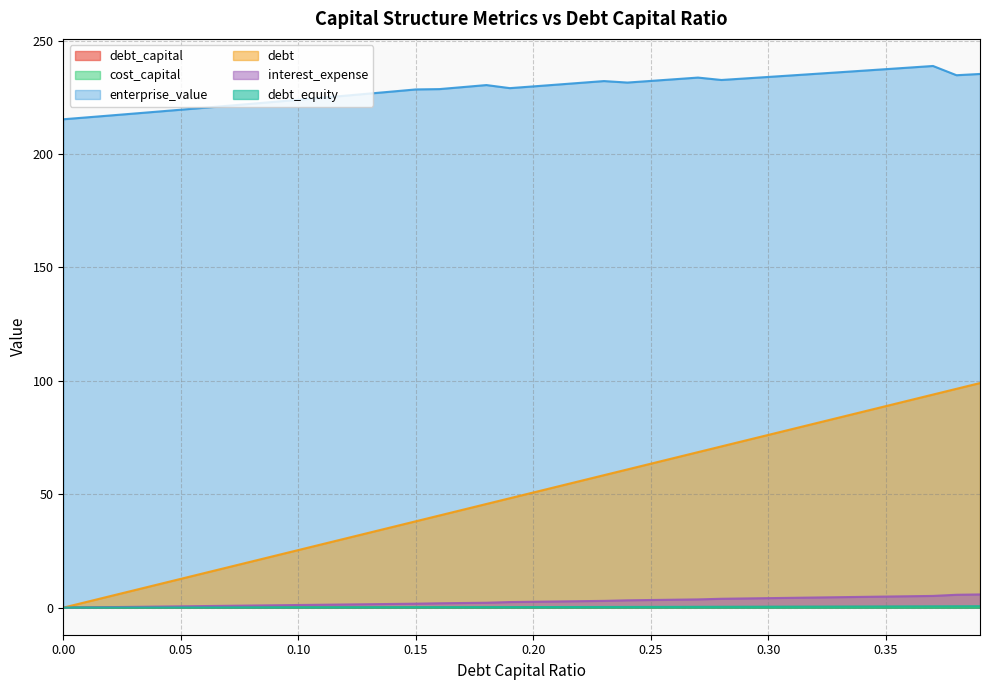

Between which two adjacent categories do debt and cost_capital first intersect?

0.0 and 0.01